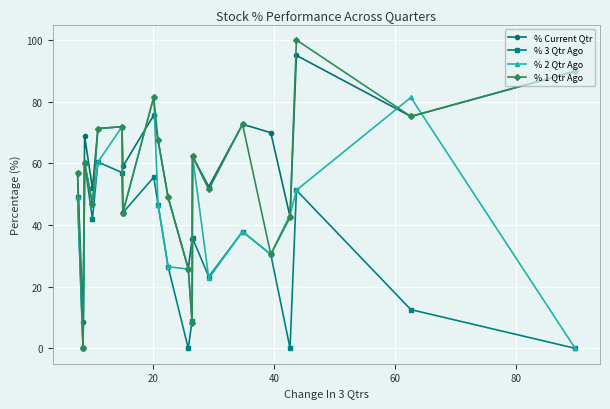

Which series has the largest total across all categories?

% Current Qtr